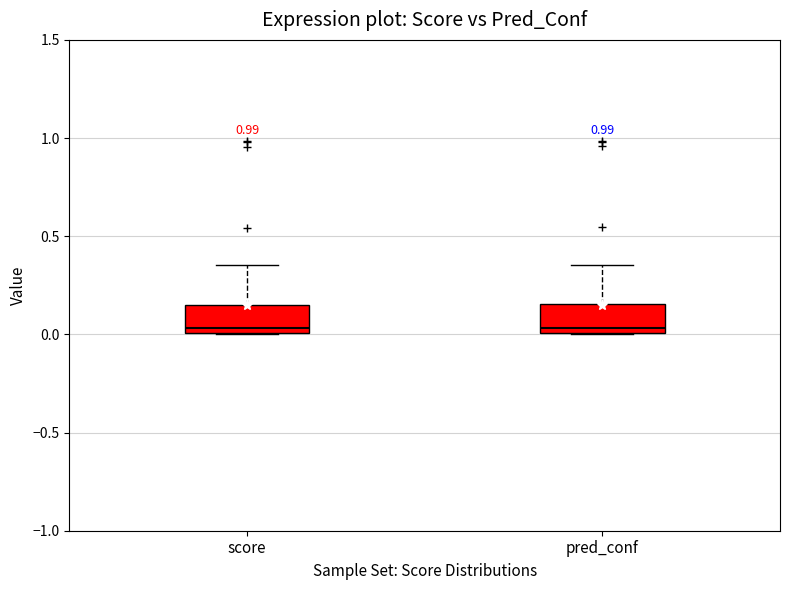

Reading left to right, read every box against the y-axis: the position of its median line, the range the box covers, and the ends of its whiskers. The values are not printed on the chart, so give them approximately, as read against the axis.

score: median 0.05, box 0.00 to 0.15, whiskers 0.00 to 0.35
pred_conf: median 0.05, box 0.00 to 0.15, whiskers 0.00 to 0.35